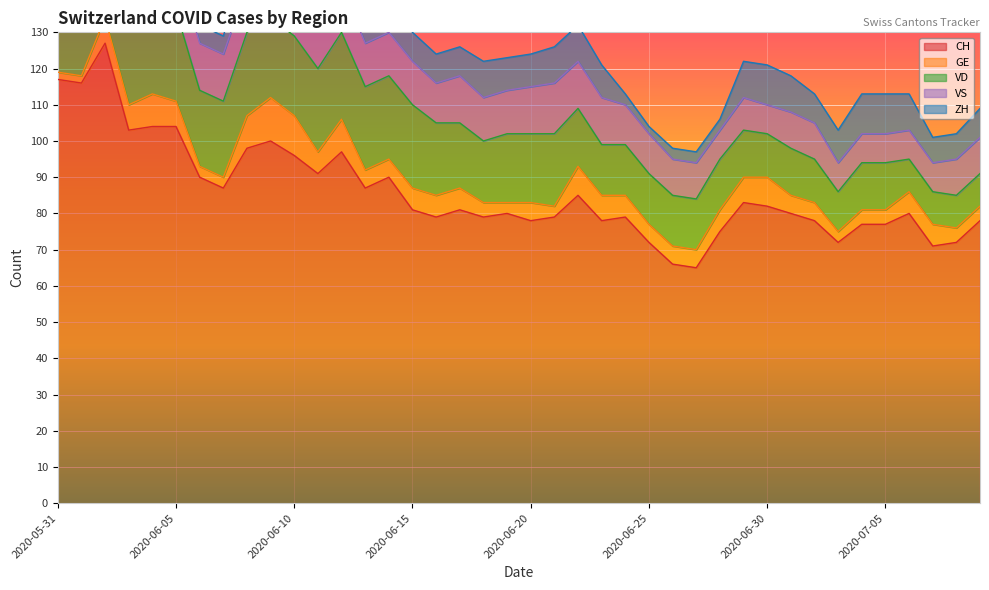

At 2020-06-10, list the series in order from largest to smallest.

CH, VD, VS, GE, ZH